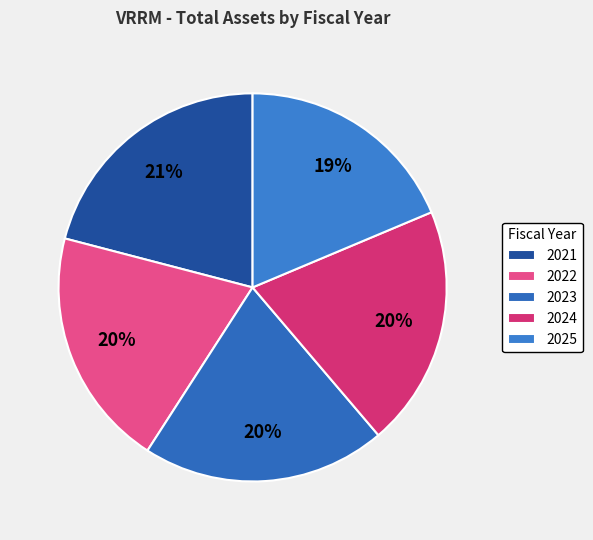

Is 2024 the majority of the pie?

No